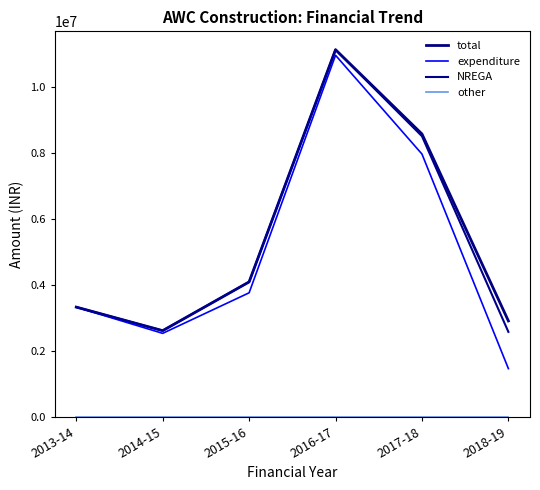

At how many categories does at least one series exceed 3338104?

3